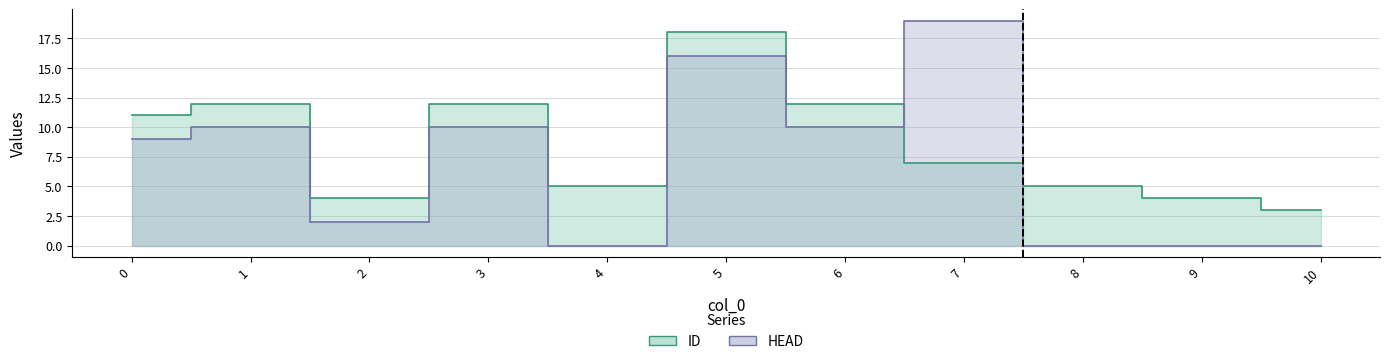

What is the average value of the HEAD series?

7